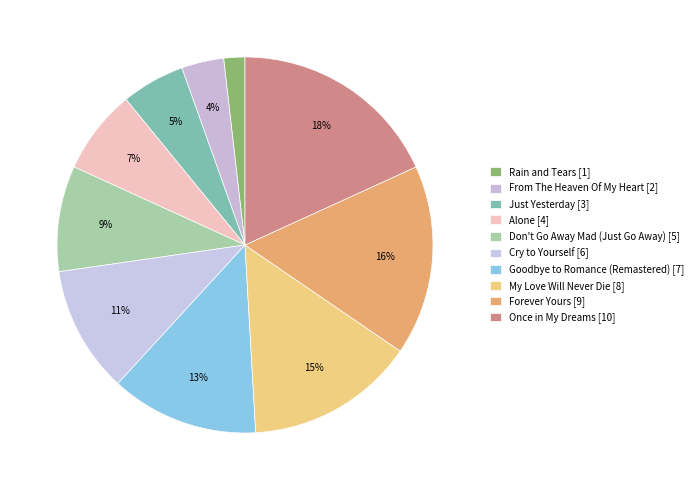

Approximately how many times larger is the value at Alone compared to Goodbye to Romance (Remastered)?

0.6